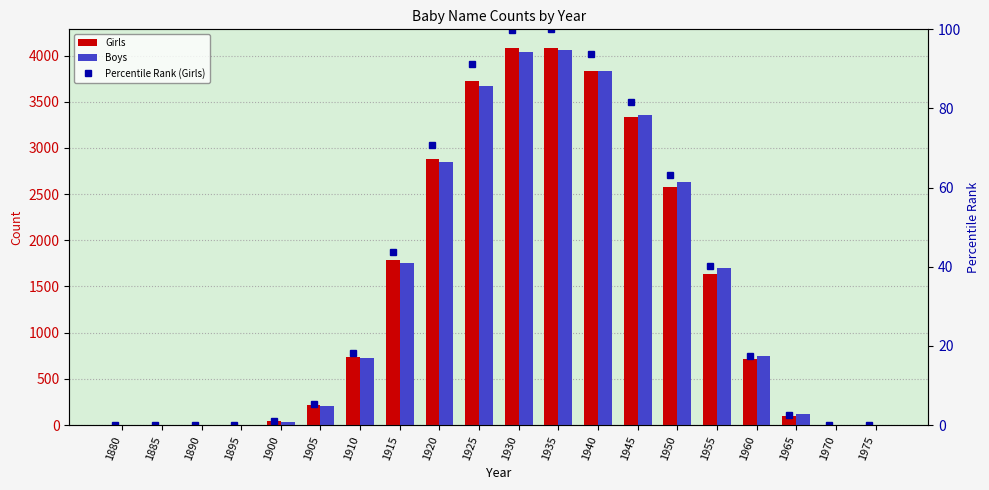

Where is Boys nearest to the value 2030?

1915